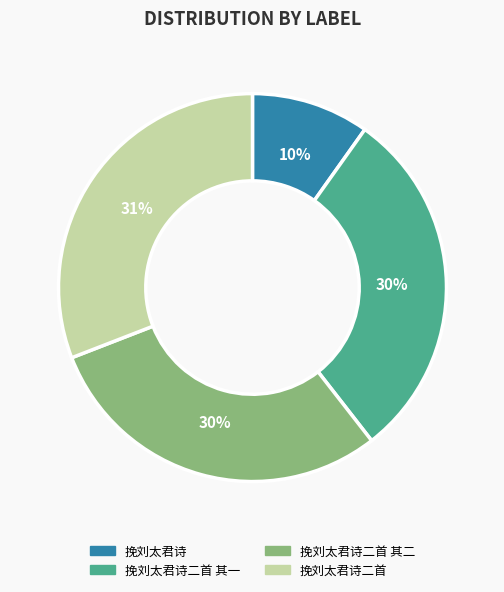

Combined, do 挽刘太君诗二首 其二 and 挽刘太君诗二首 其一 account for over 50%?

Yes